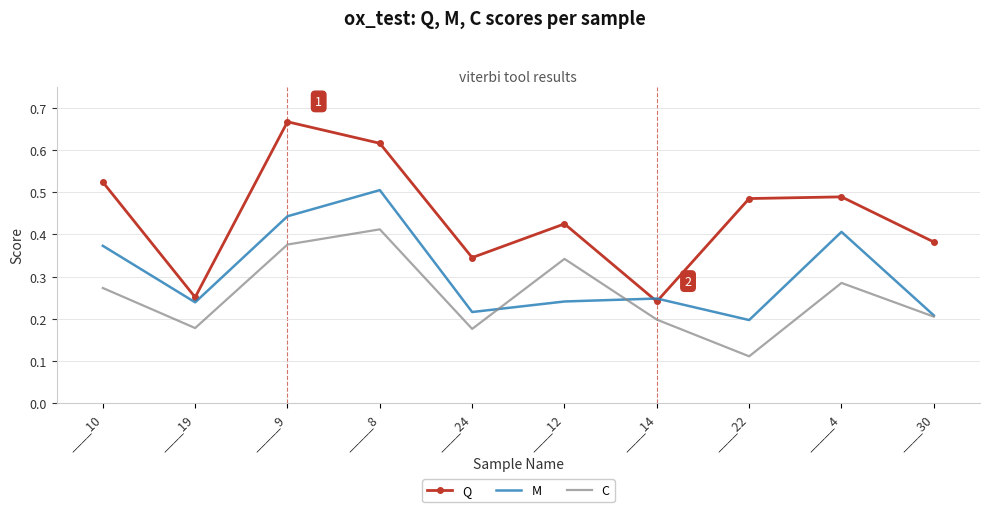

At which label is C closest to 0?

____22